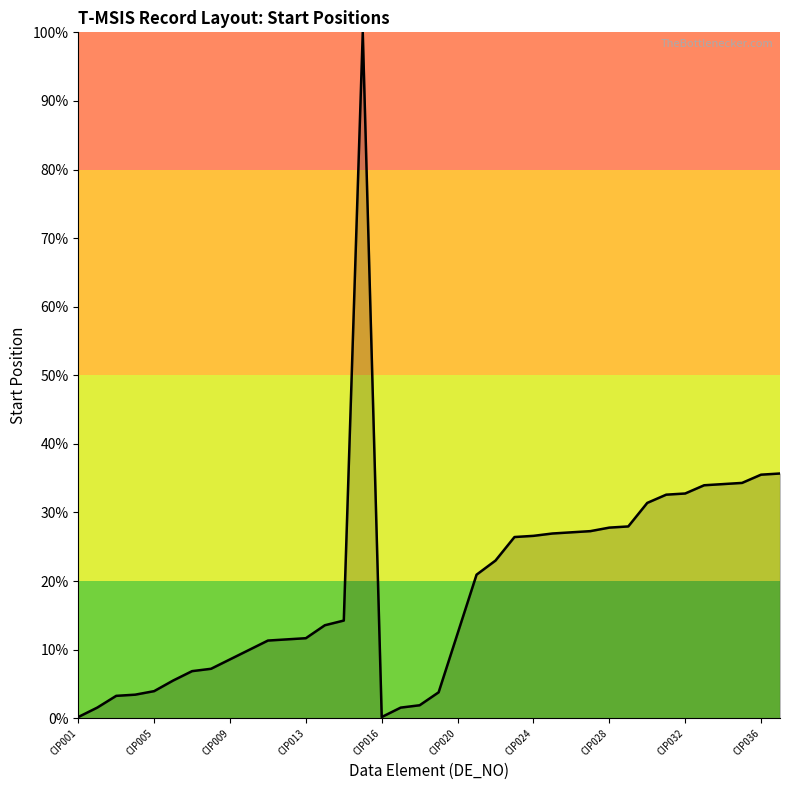

What is the maximum value shown in the chart?

100.0